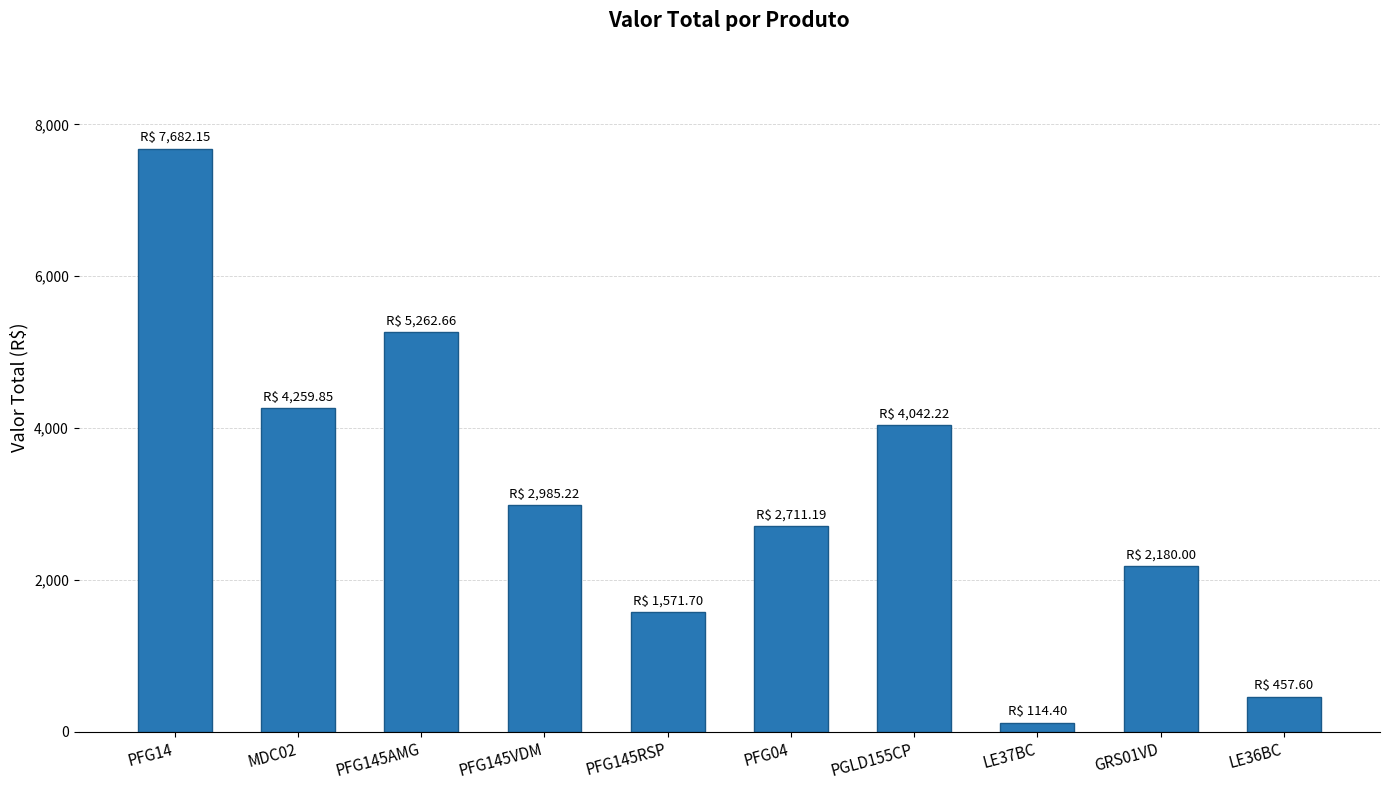

How many bars are there in total?

10